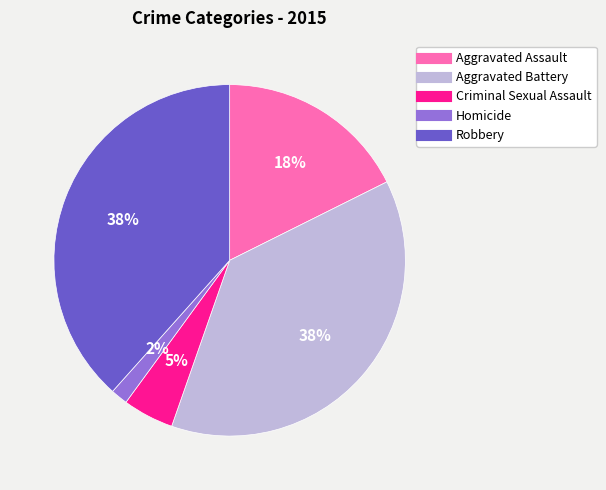

Combined, do Aggravated Battery and Criminal Sexual Assault account for over 50%?

No